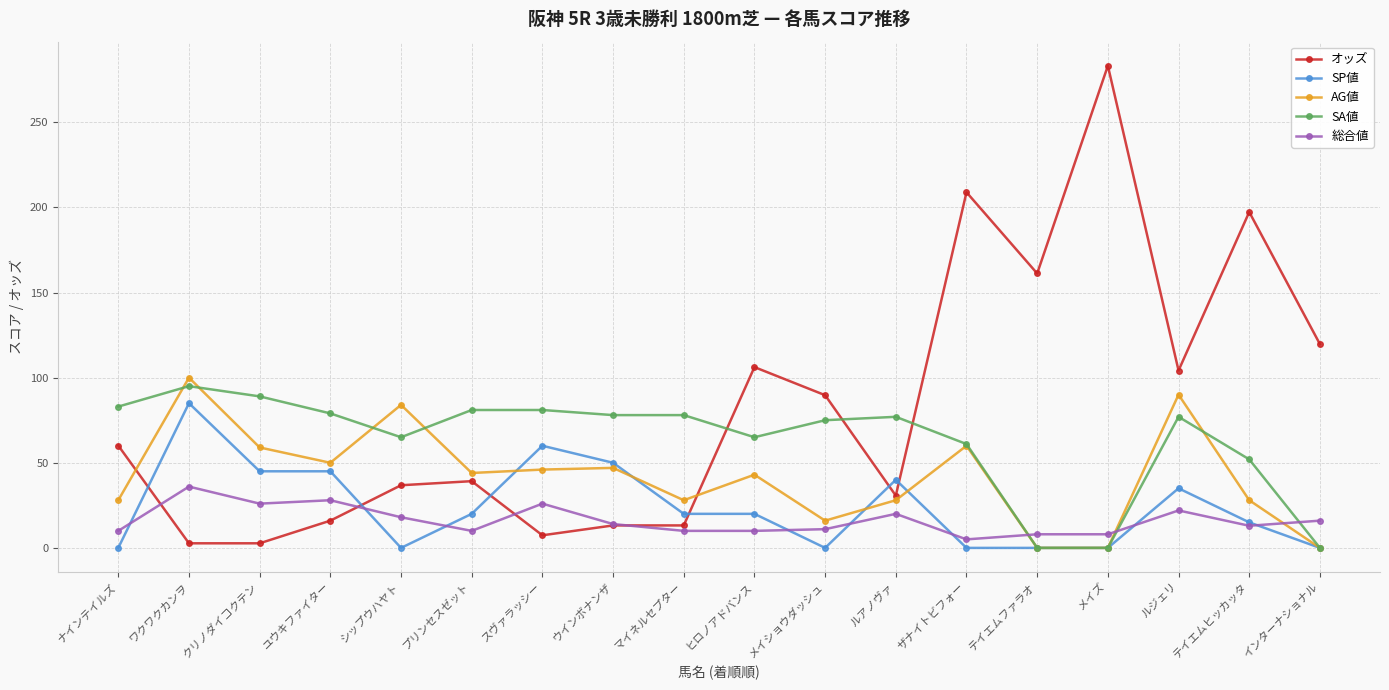

After their last crossing, which series has the higher values: AG値 or 総合値?

総合値